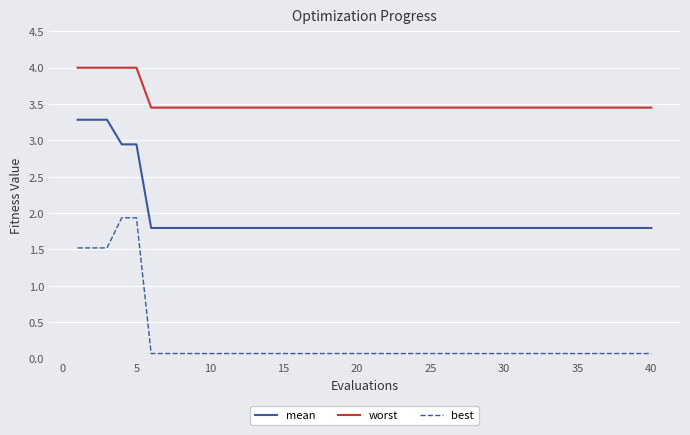

List the series in order of their overall mean, lowest first.

best, mean, worst